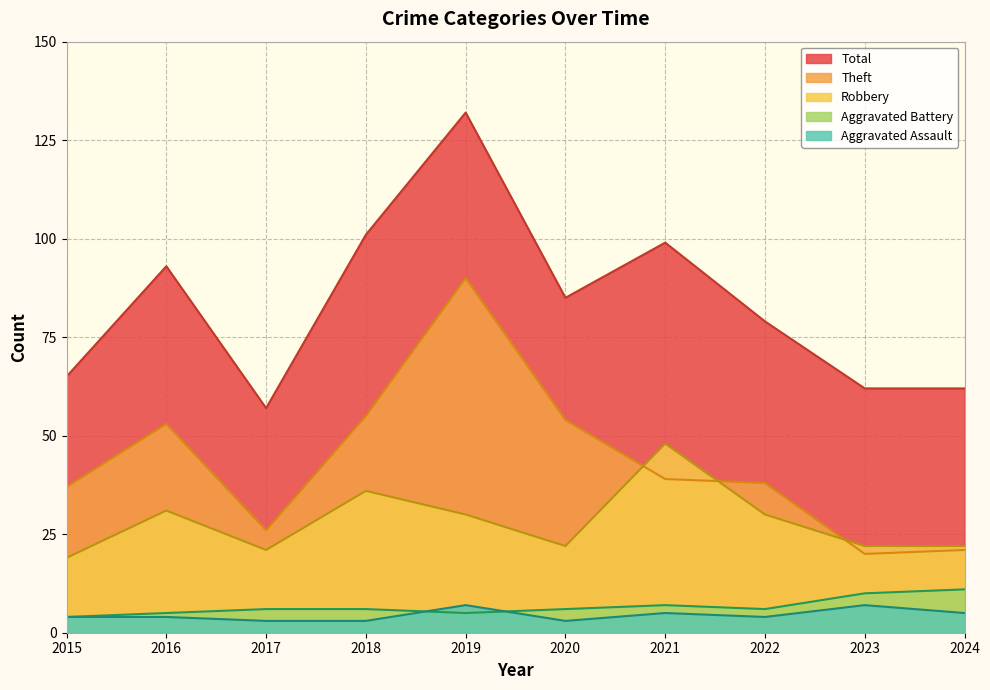

Which has a higher value, 2019 or 2021?

2019